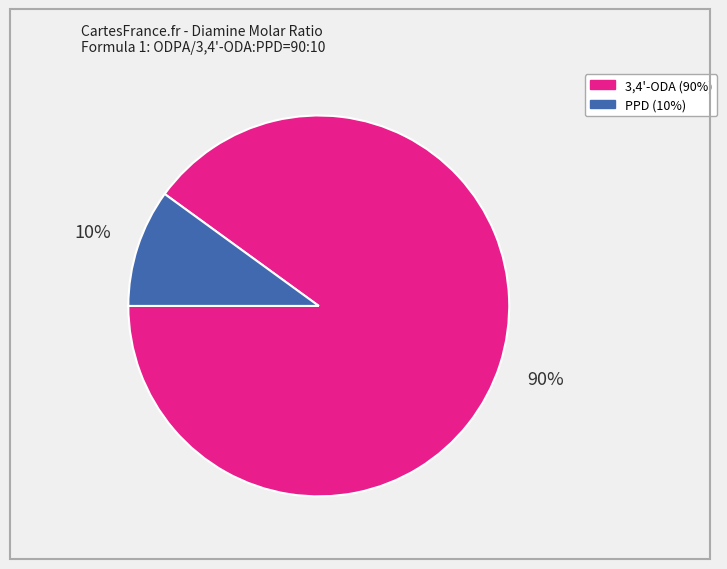

What is the ratio of the value at PPD (10%) to the value at 3,4'-ODA (90%)?

0.1